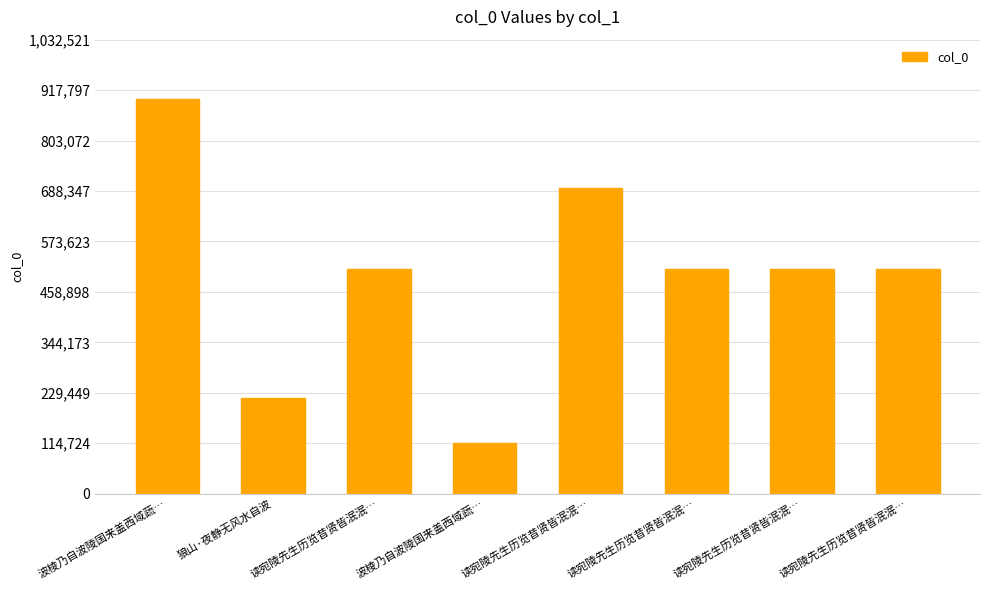

Does the chart contain any negative values?

No